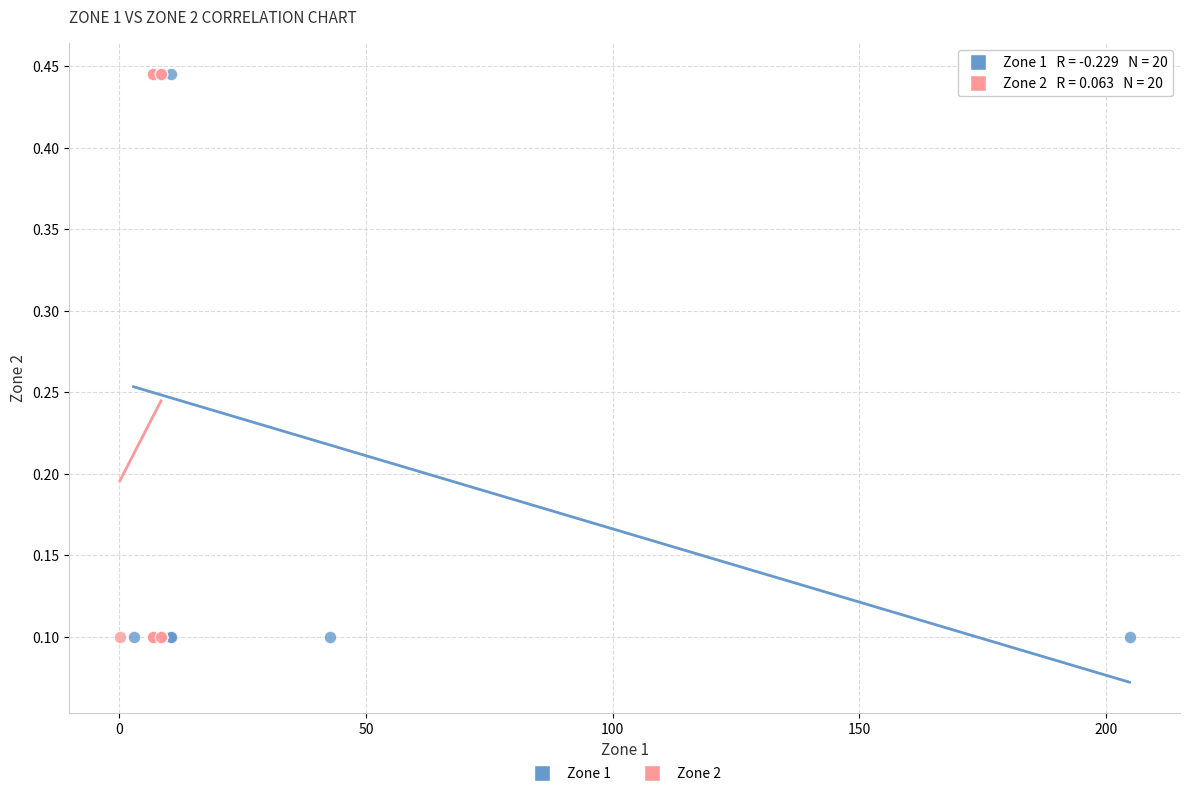

What are all the series names shown in the legend?

Zone 1, Zone 2